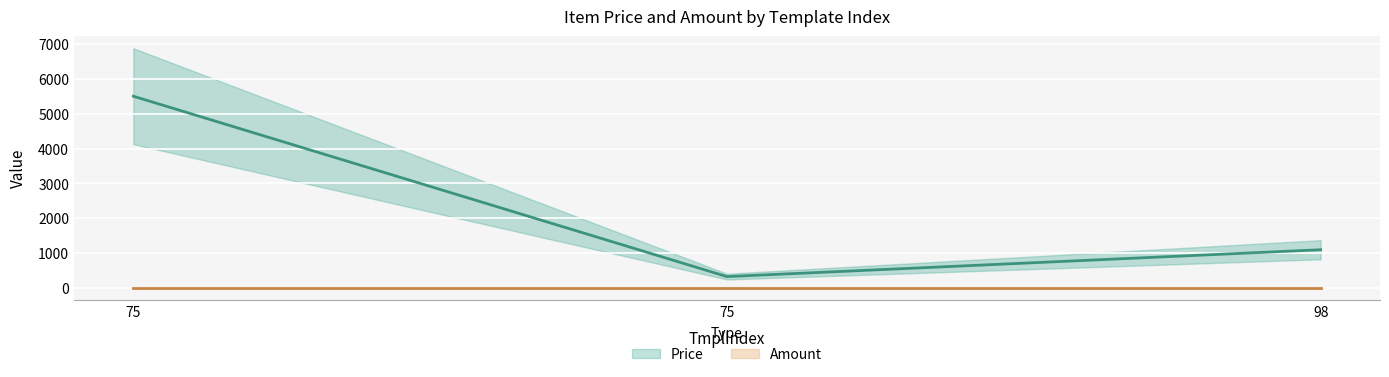

What is the difference between the maximum and minimum values?

5170